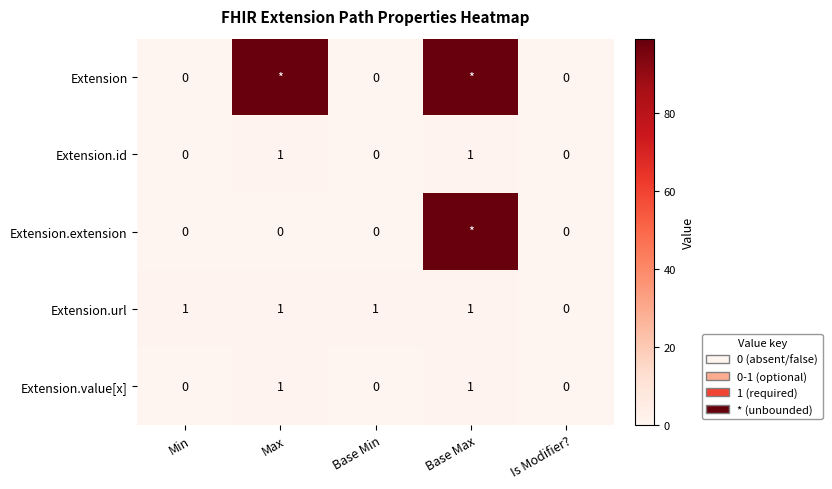

Between Min and Is Modifier?, which series saw the biggest shift?

Extension.url